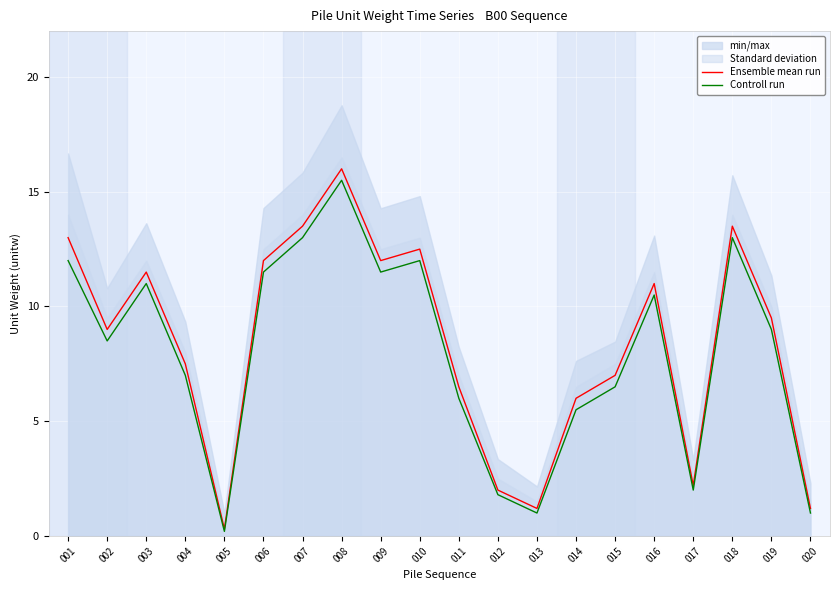

True or false: Controll run and Ensemble mean run intersect in this chart.

False